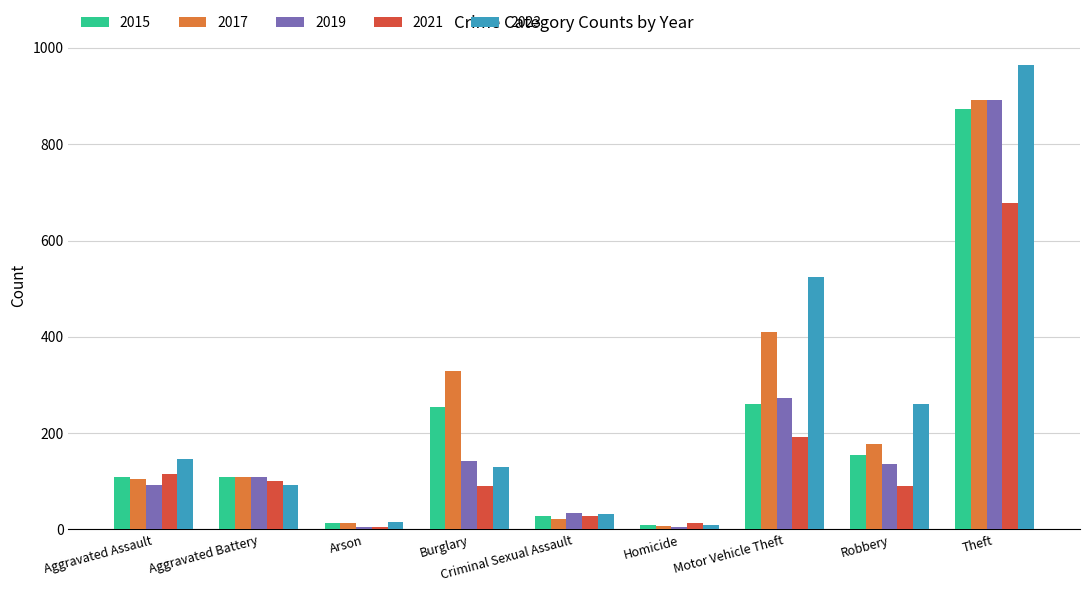

What is the average value of the 2017 series?

230